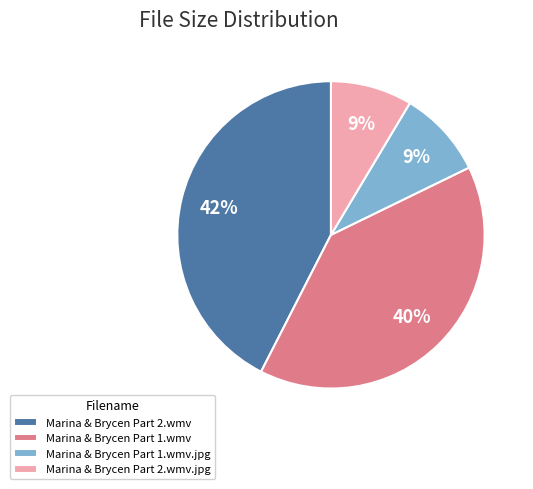

To the nearest percent, what portion does Marina & Brycen Part 2.wmv represent?

42%